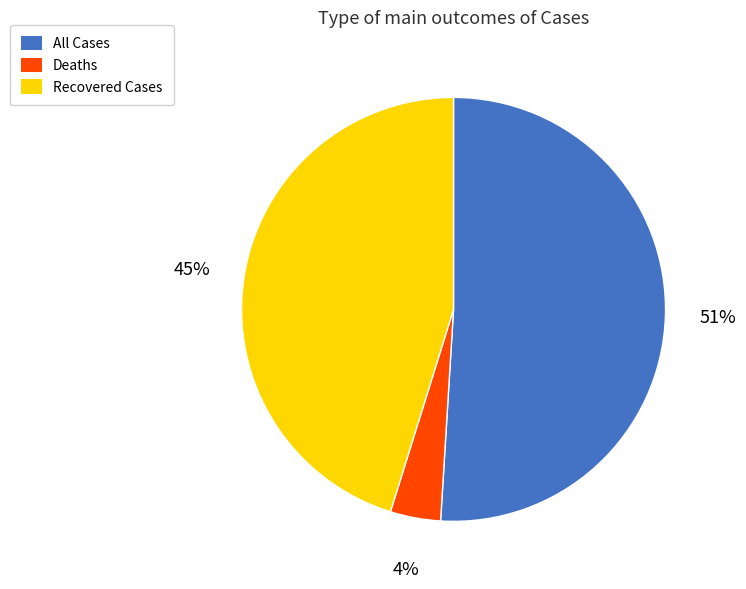

What is the smallest slice in the pie chart?

Deaths